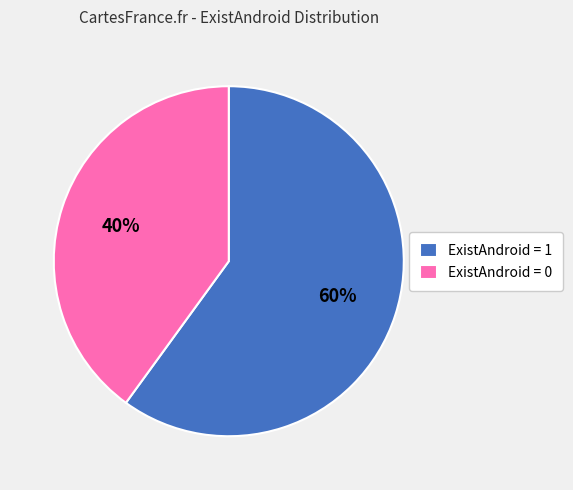

Is the sum of ExistAndroid = 1 and ExistAndroid = 0 greater than half?

Yes